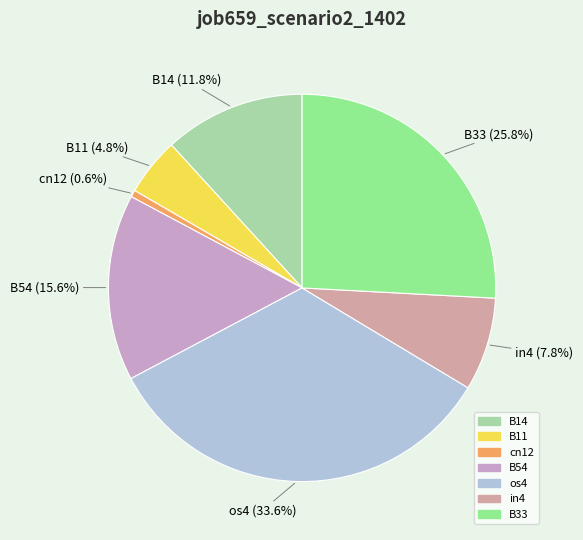

To the nearest percent, what percentage of the pie is in4?

8%